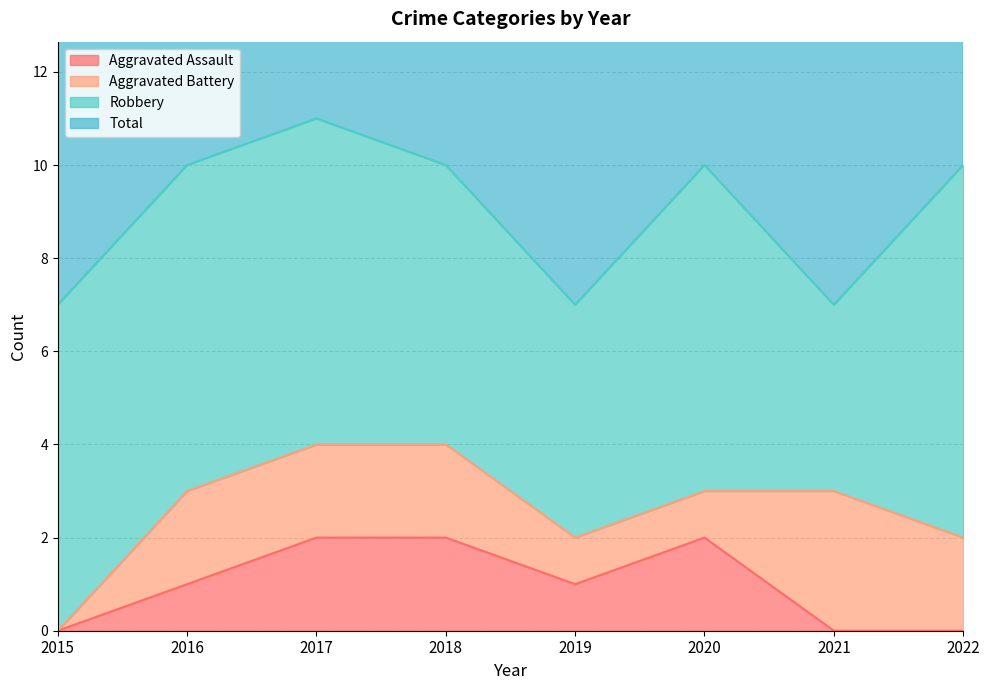

True or false: Aggravated Assault has a value of 3 at 2017.

False